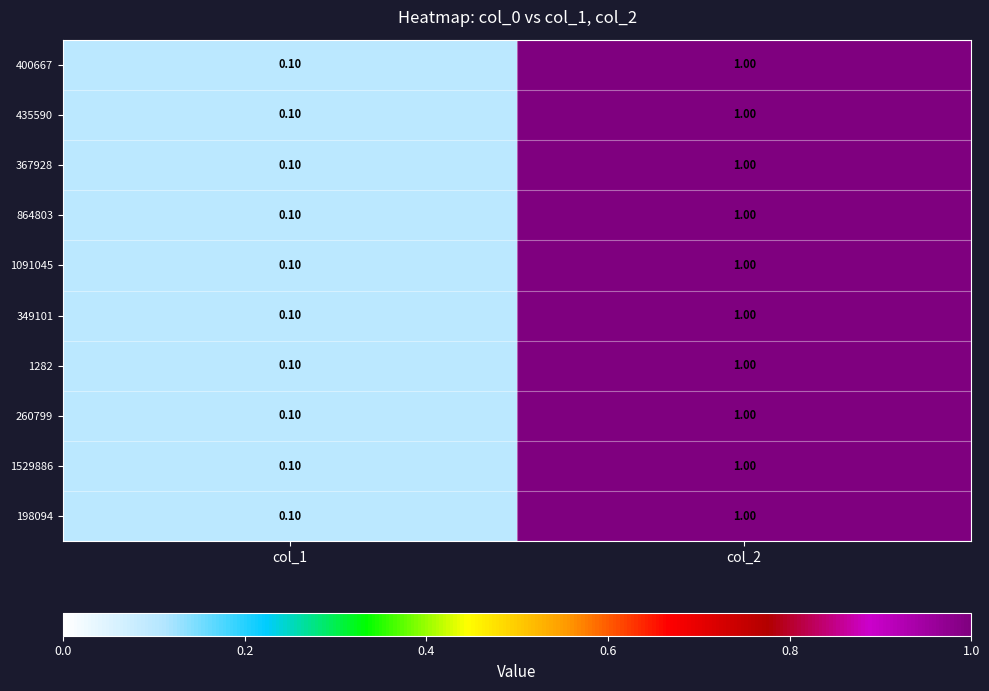

What is the sum of all 1529886 values?

1.1